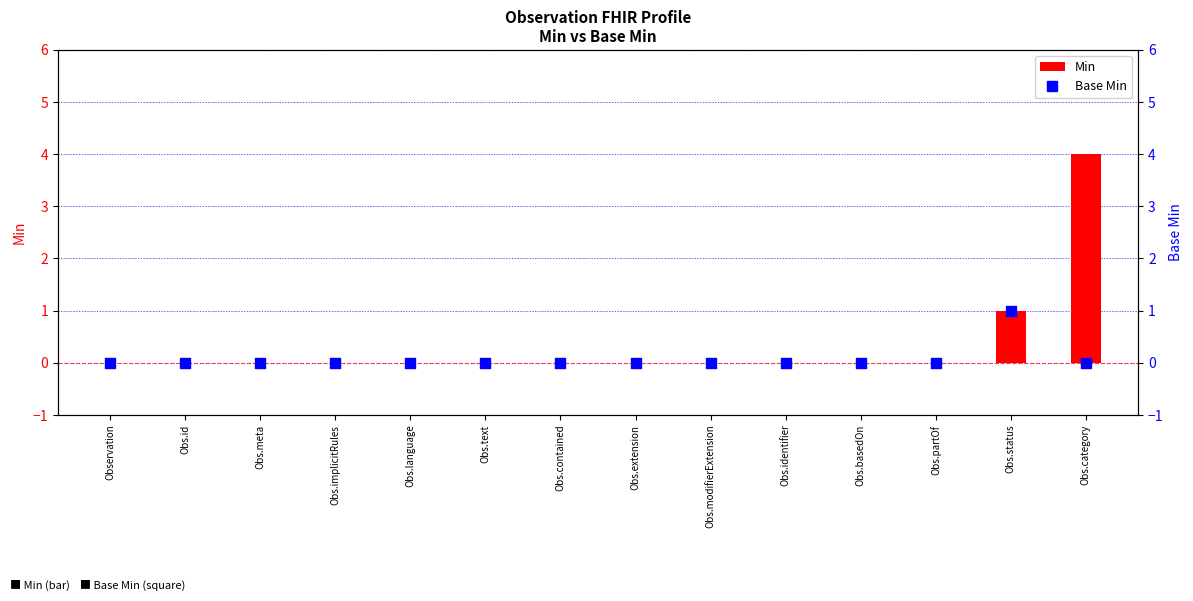

Which series has the largest total across all categories?

Min